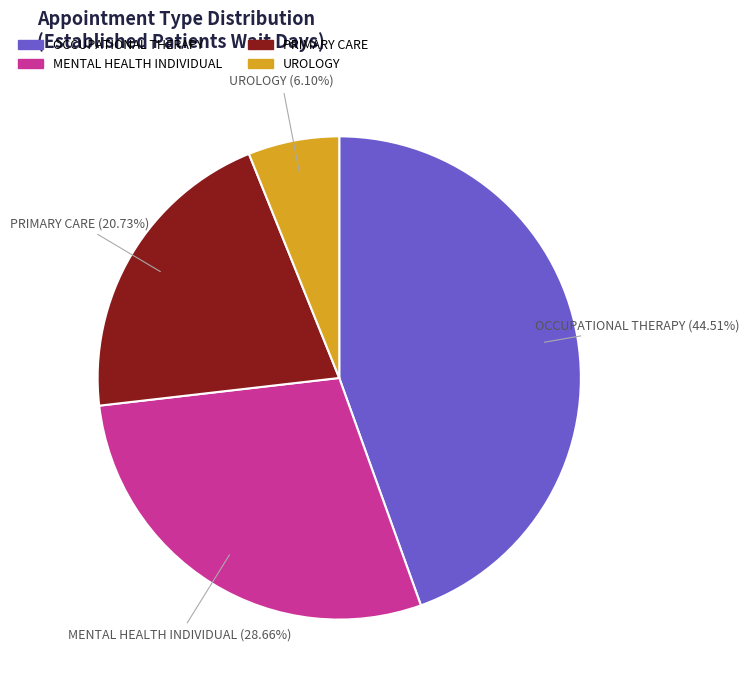

Is there any slice that represents more than half of the pie?

No